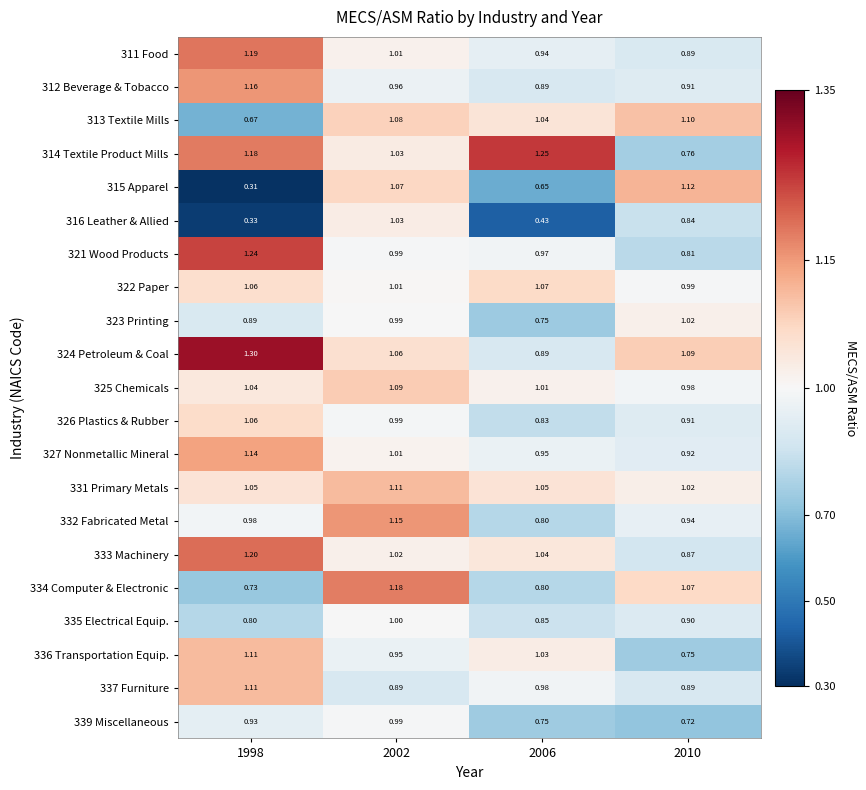

What is the greatest value displayed?

1.3